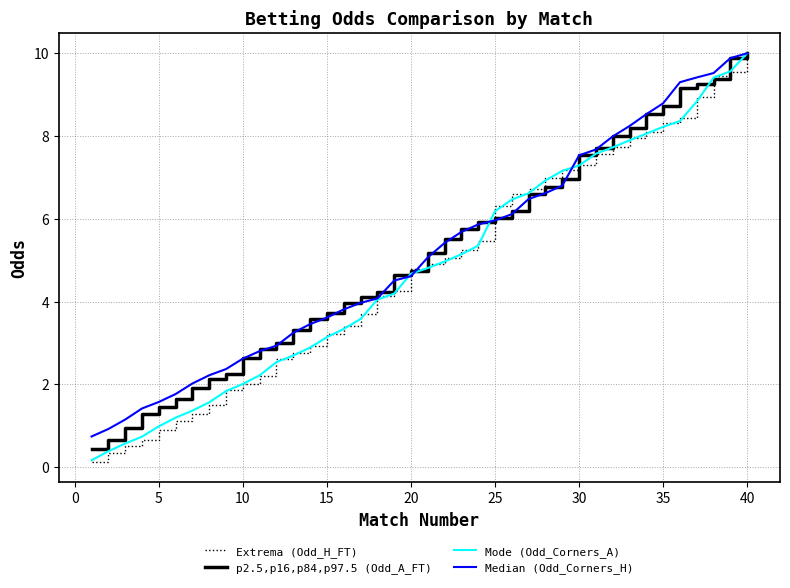

What is the highest value of the Mode (Odd_Corners_A) series?

10.0